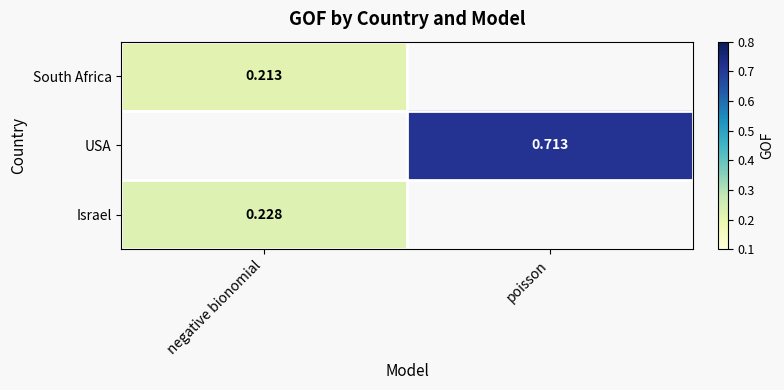

Is the value of USA at poisson greater than the value of South Africa at negative bionomial?

Yes